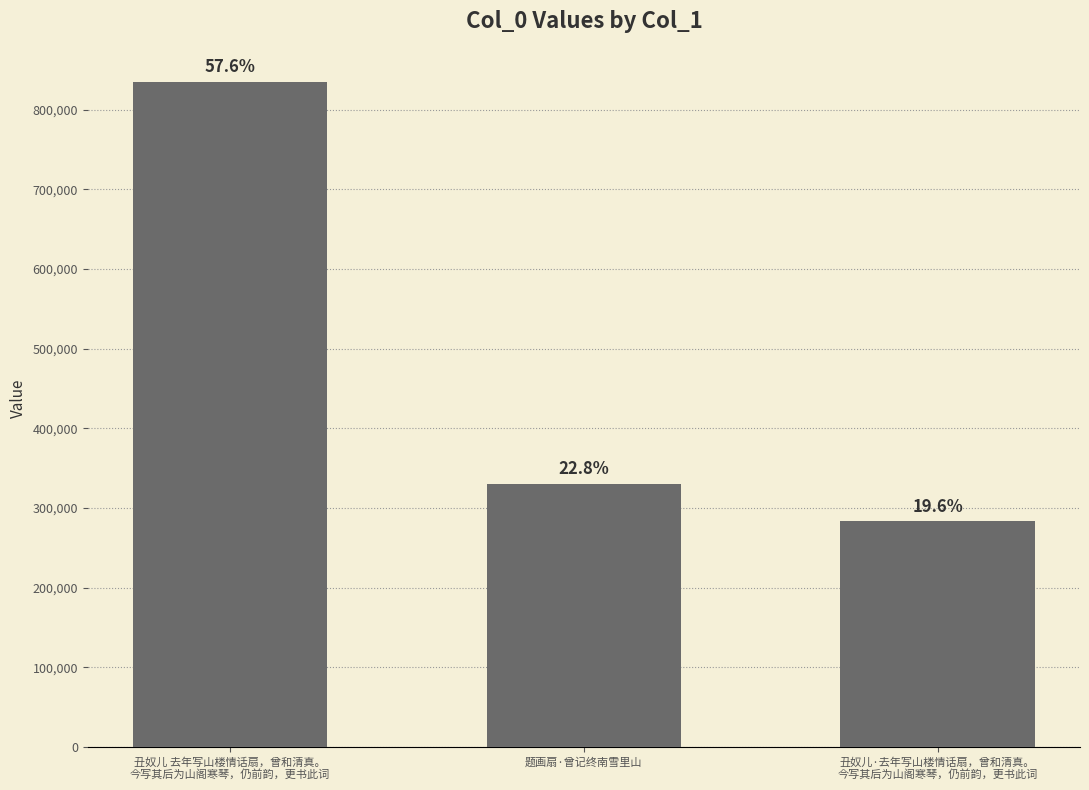

What is the minimum value shown in the chart?

283373